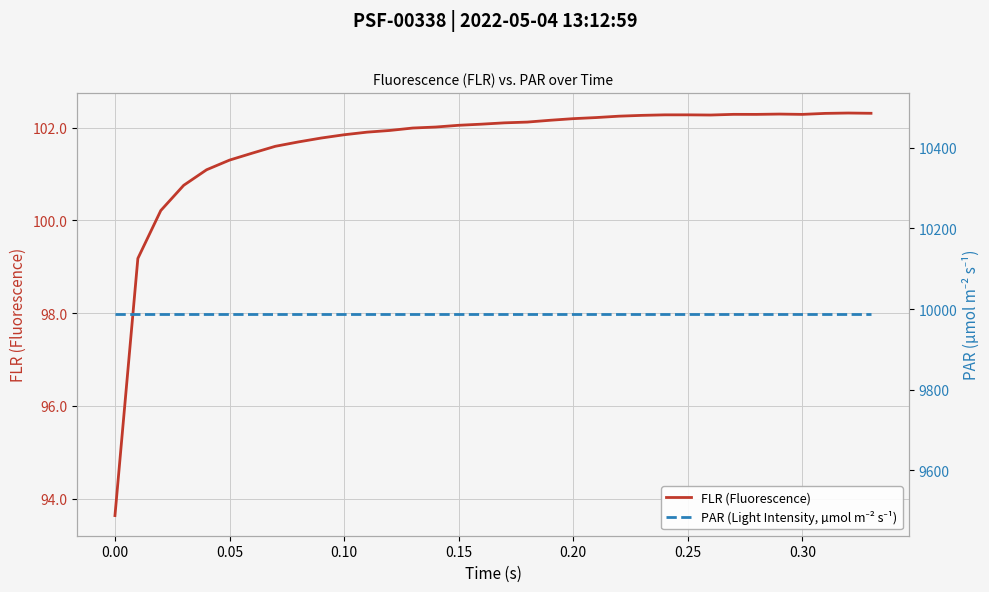

What is the lowest value of the FLR (Fluorescence) series?

93.6